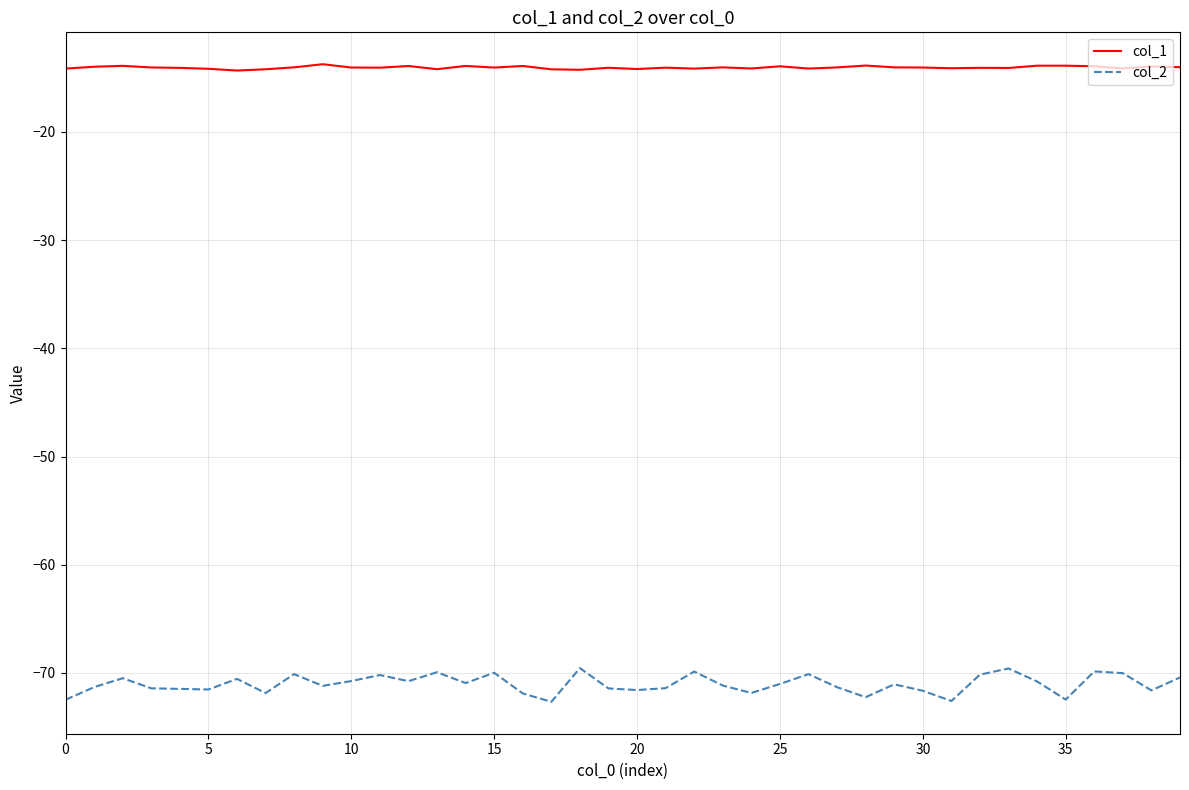

What is the difference between the maximum and second lowest values in the col_1 series?

0.5